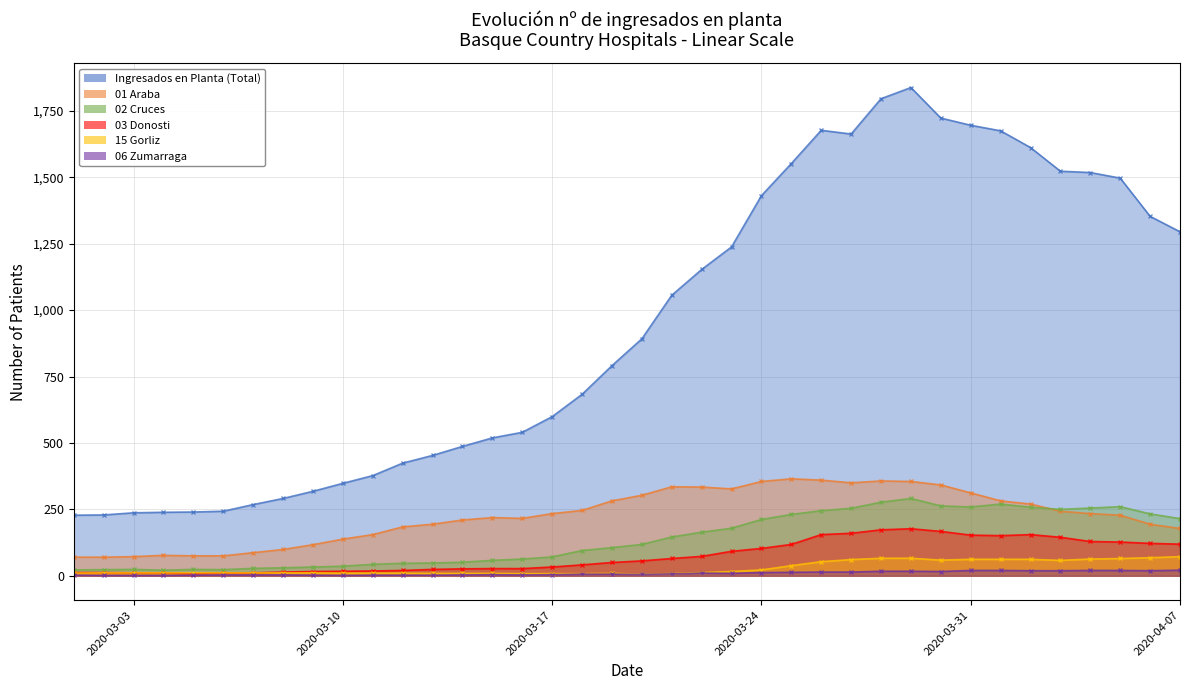

Read the 02 Cruces value at 01/04/2020.

270